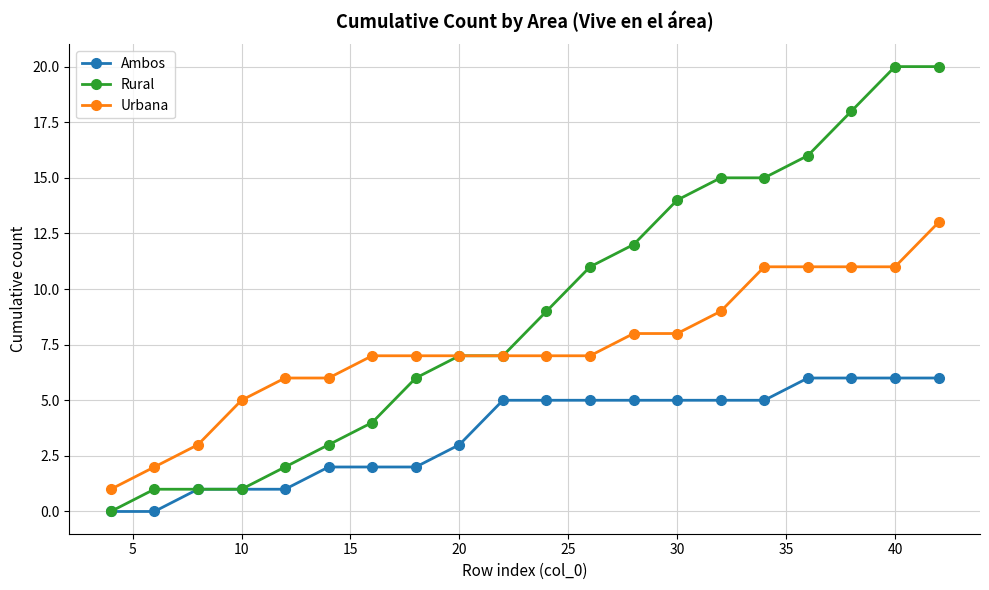

Which series has the largest range (max minus min)?

Rural